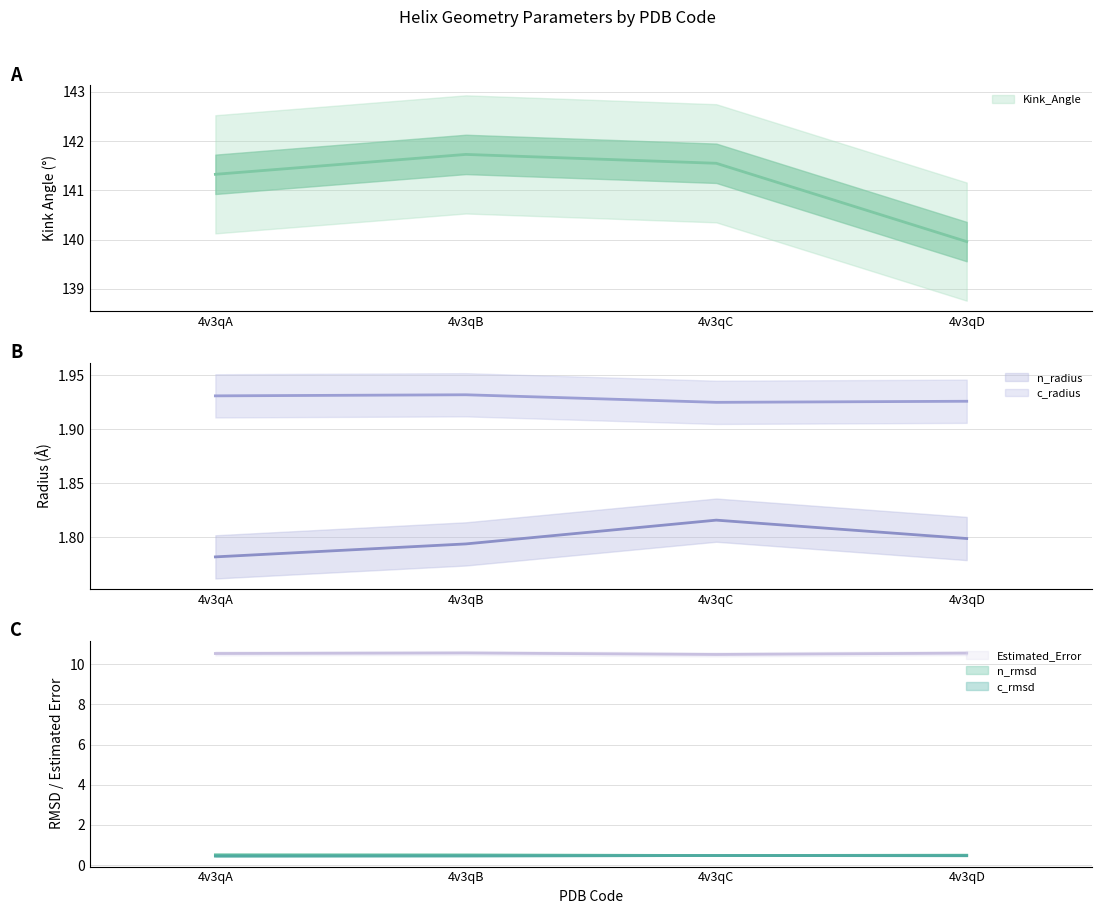

The c_rmsd series shows 0.5 at 4v3qB. True or false?

True